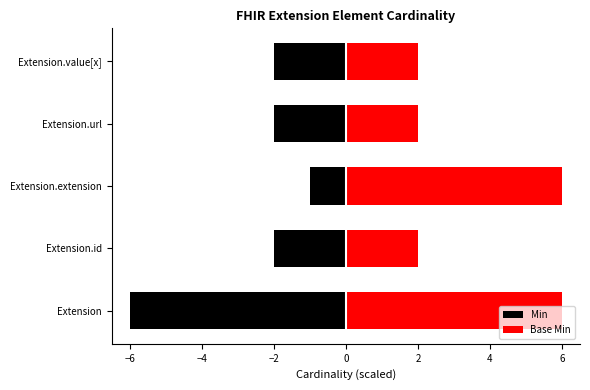

Between Extension.extension and Extension.url, which series saw the biggest shift?

Base Min